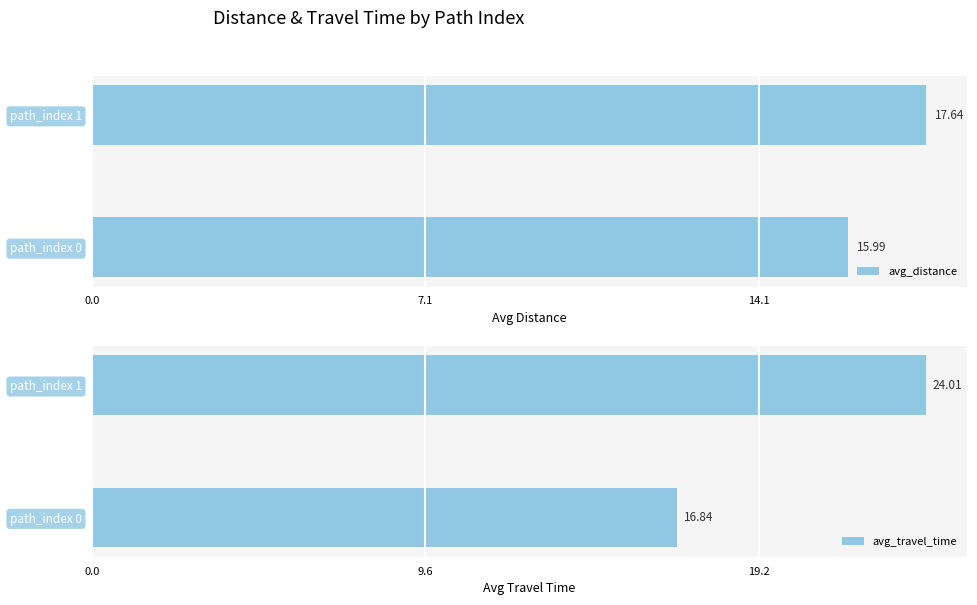

What is the sum of the avg_distance values at path_index 1 and path_index 0?

33.6